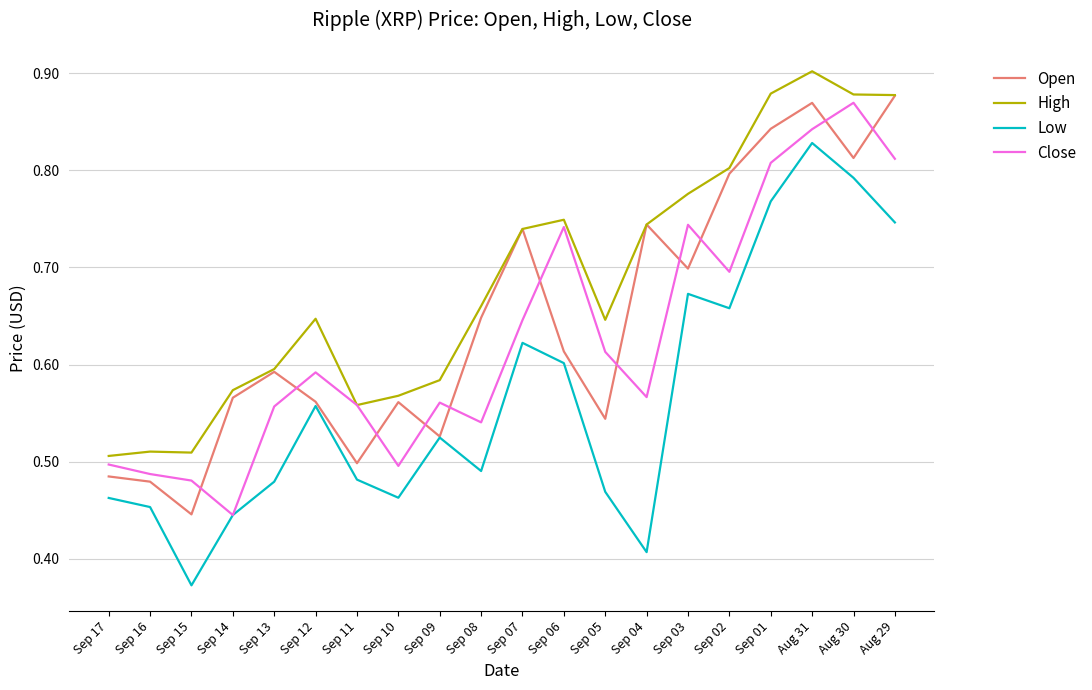

True or false: Low and High intersect in this chart.

False